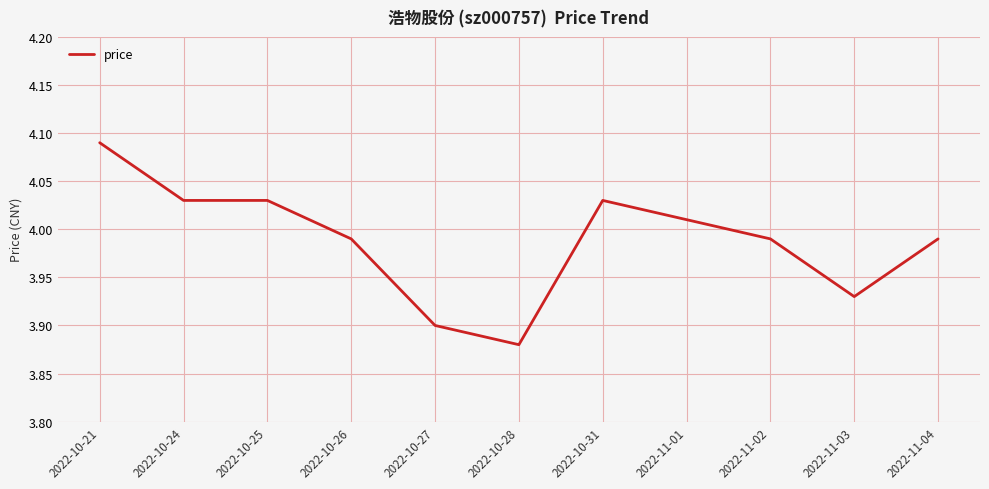

Which category has the lowest value across all series?

2022-10-28